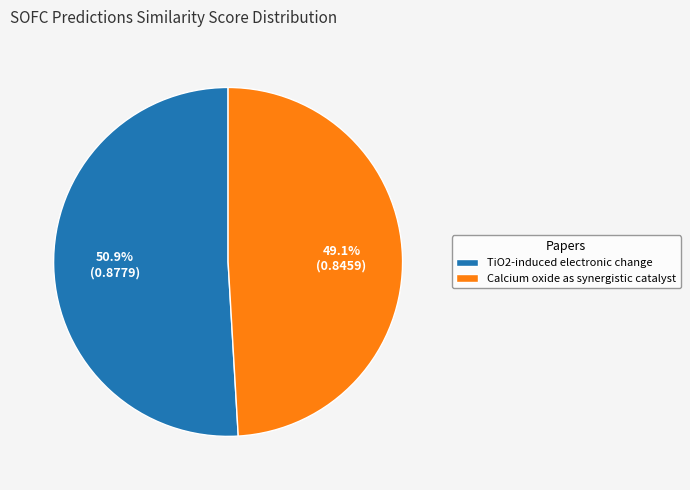

What percentage is the TiO2-induced electronic change slice, to the nearest percent?

51%